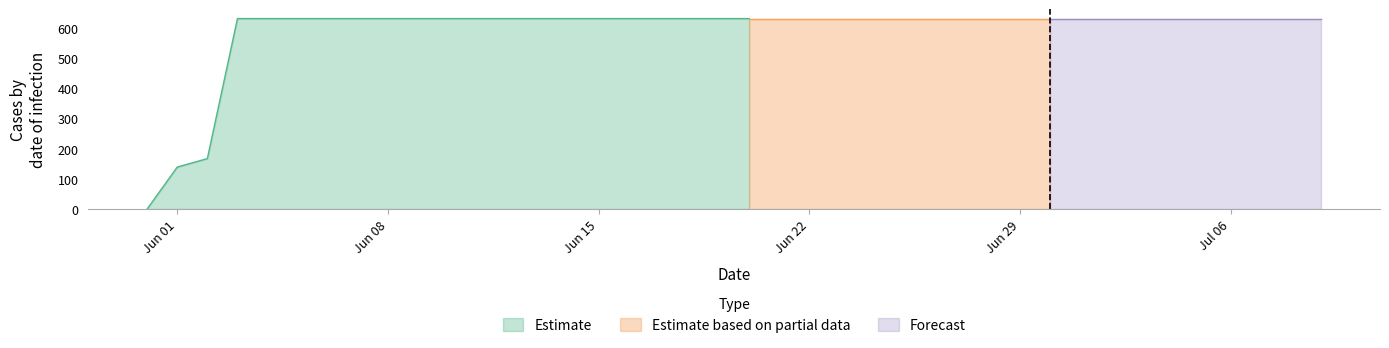

Reading left to right, transcribe all the data shown in this chart.

0	139	167	631	631	631	631	631	631	631	631	631	631	631	631	631	631	631	631	631	631	631	631	631	631	631	631	631	631	631	631	631	631	631	631	631	631	631	631	631